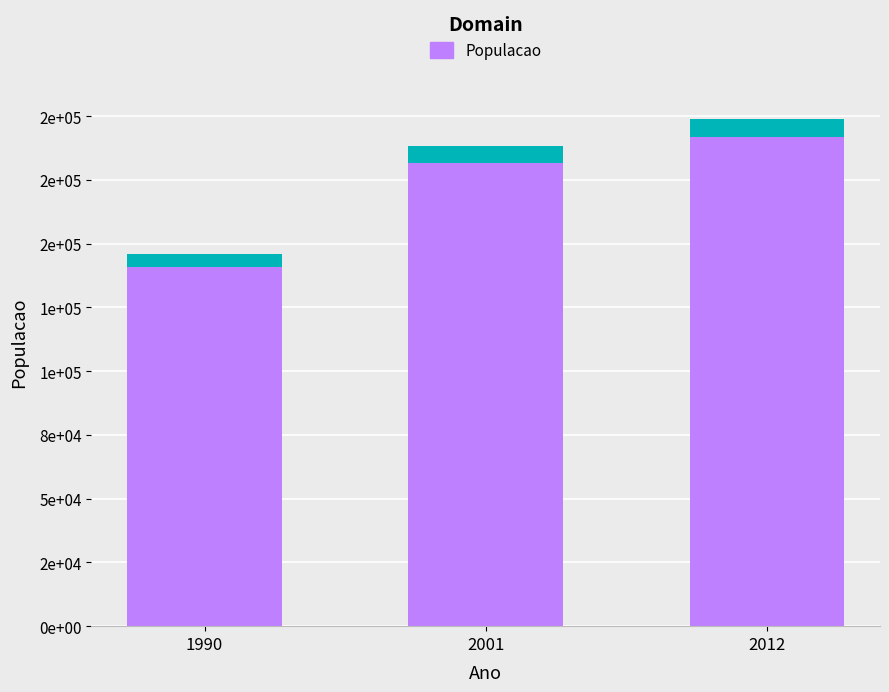

What is the value of the 1st bar from the left?

146114